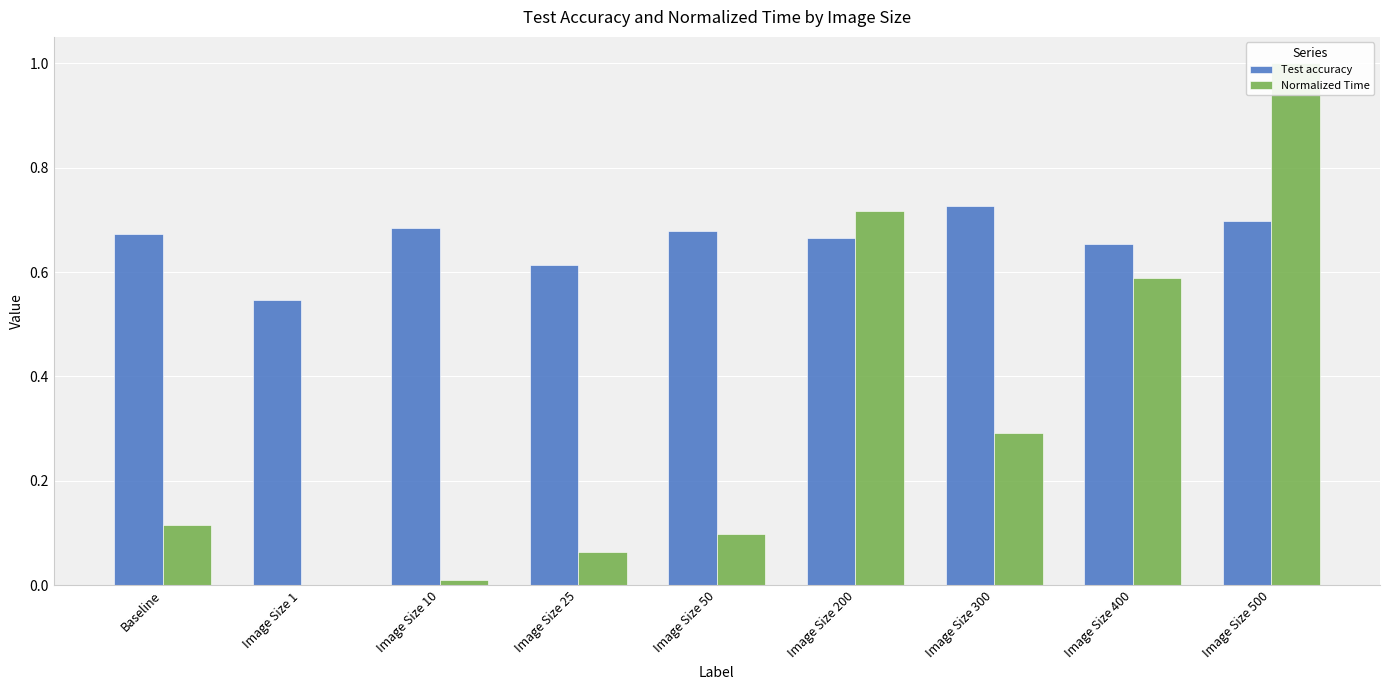

Which series has the largest total across all categories?

Test accuracy